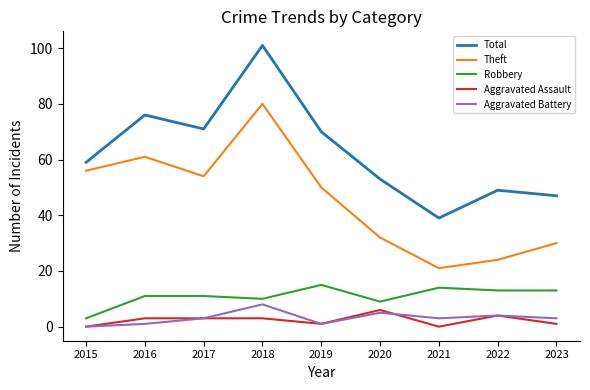

What is the lowest value of the Robbery series?

3